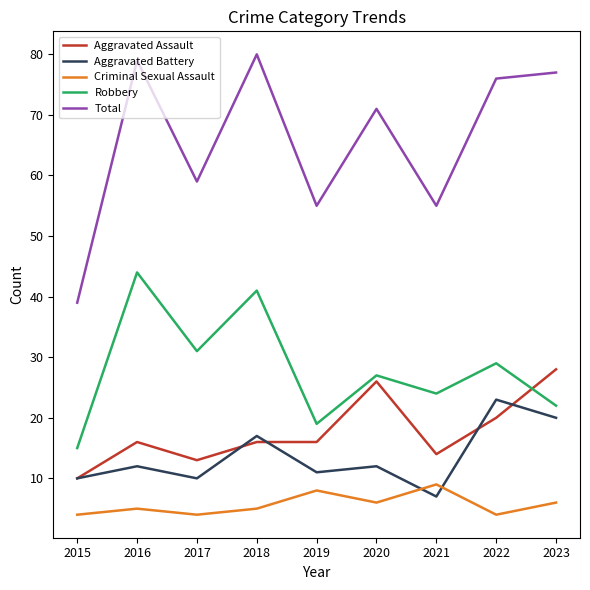

Does the chart have visible grid lines?

No